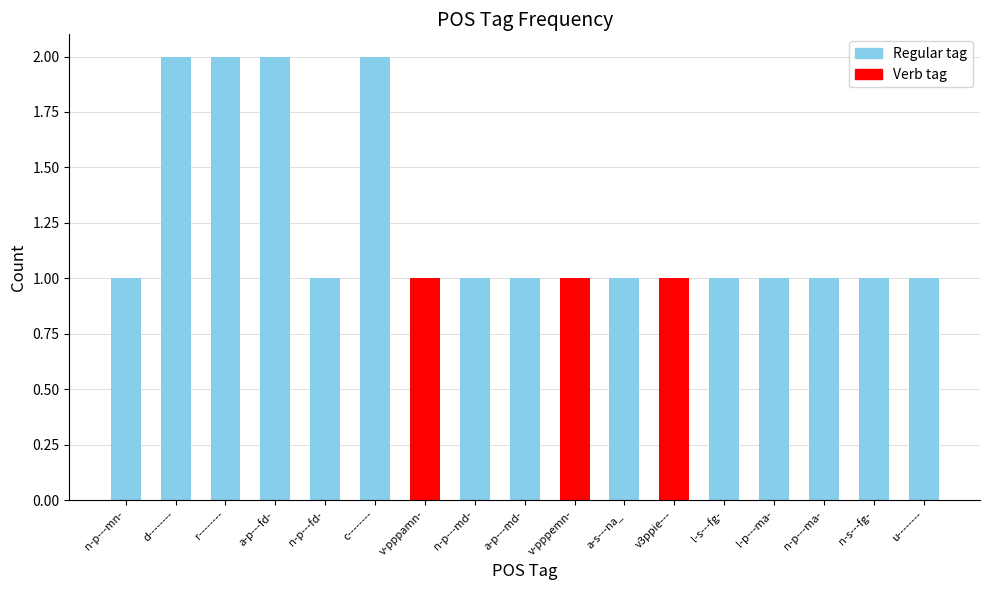

Is it true that the value at v-pppemn- is 1?

True